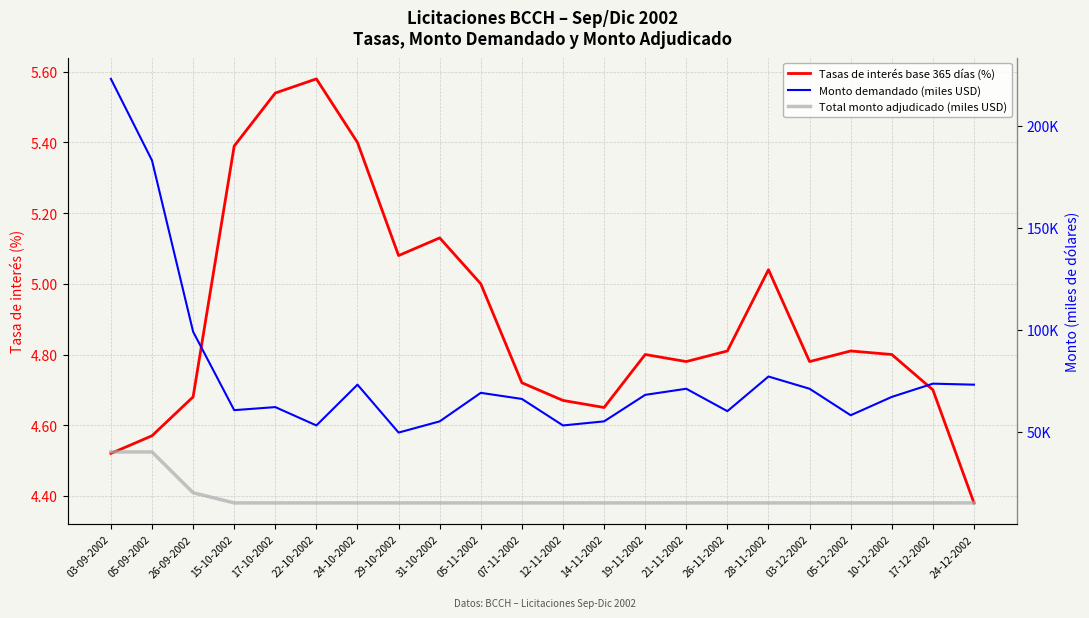

Reading left to right, list all the values displayed in this chart.

Tasas de interés base 365 días (%): 4.5	4.6	4.7	5.4	5.5	5.6	5.4	5.1	5.1	5.0	4.7	4.7	4.7	4.8	4.8	4.8	5.0	4.8	4.8	4.8	4.7	4.4
Monto demandado (miles USD): 223000.0	183000.0	99000.0	60500.0	62000.0	53000.0	73000.0	49500.0	55000.0	69000.0	66000.0	53000.0	55000.0	68000.0	71000.0	60000.0	77000.0	71000.0	58000.0	67000.0	73500.0	73000.0
Total monto adjudicado (miles USD): 40000.0	40000.0	20000.0	15000.0	15000.0	15000.0	15000.0	15000.0	15000.0	15000.0	15000.0	15000.0	15000.0	15000.0	15000.0	15000.0	15000.0	15000.0	15000.0	15000.0	15000.0	15000.0